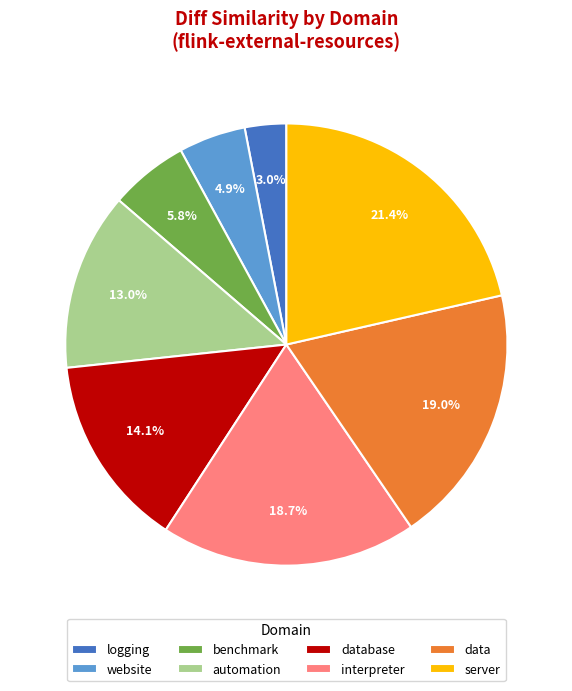

The database slice represents 14% of the pie. True or false?

True